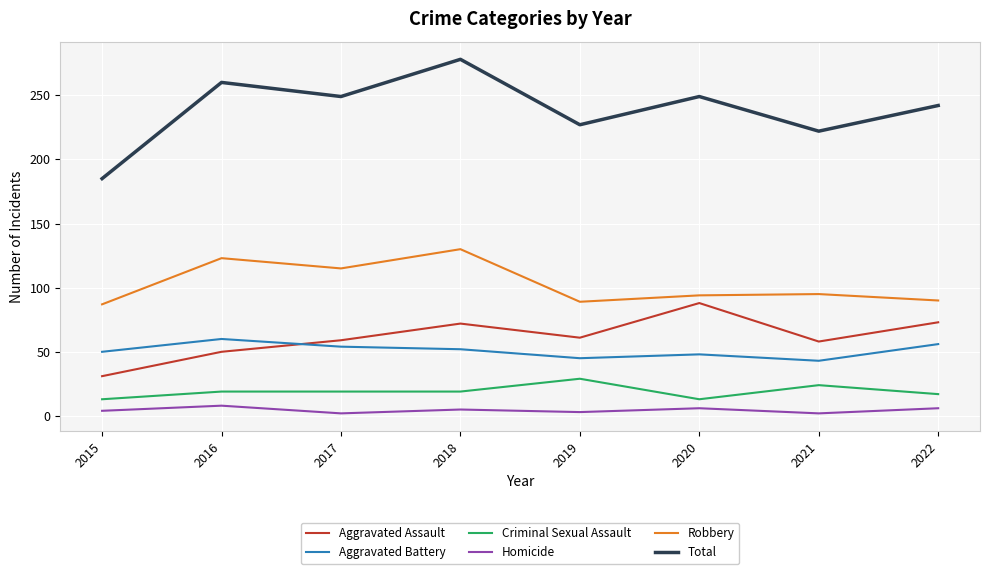

True or false: Homicide has more than 0 points higher than both neighbors.

True